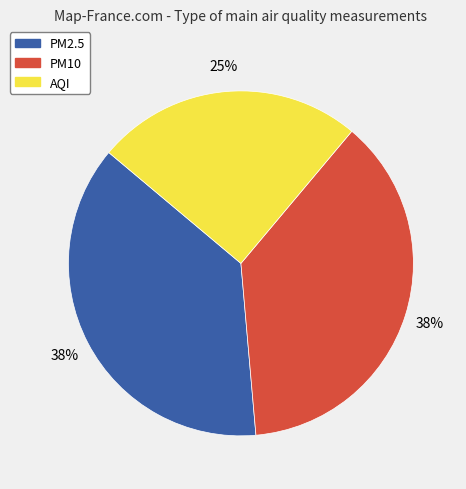

How many segments does this pie chart have?

3